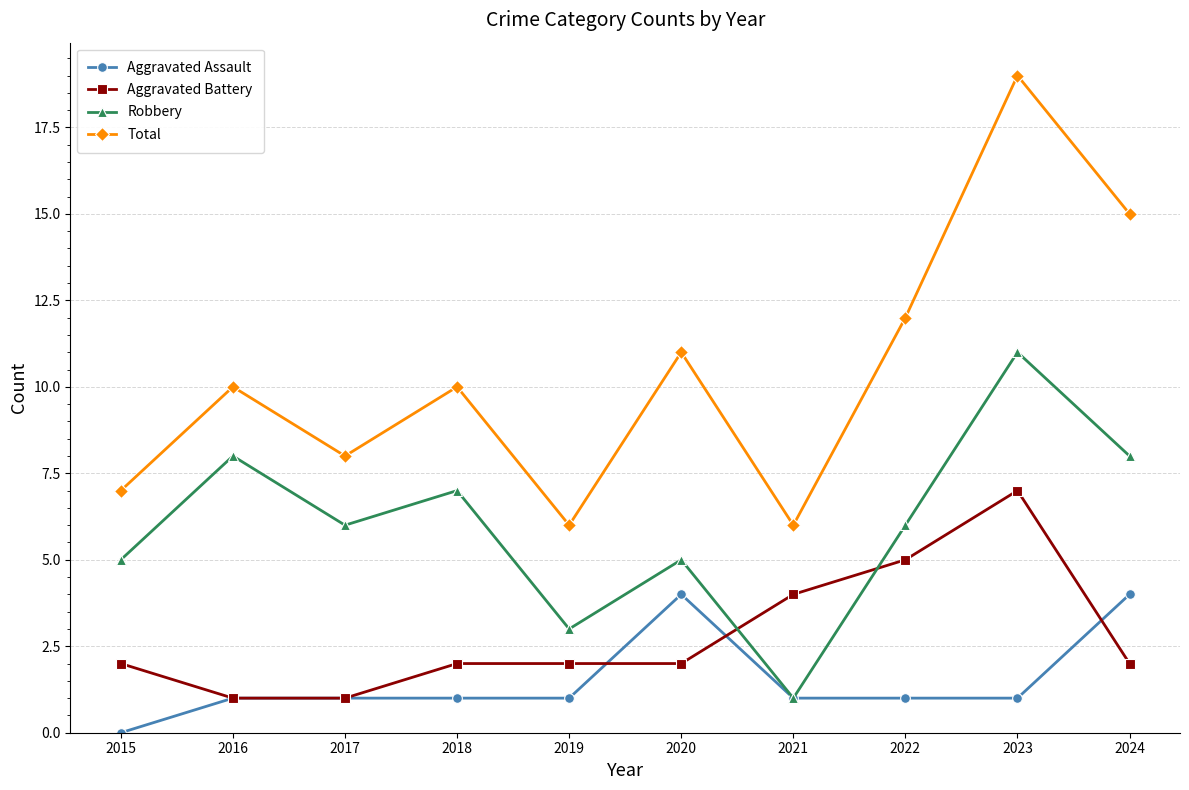

List the series in order of their peak value, highest first.

Total, Robbery, Aggravated Battery, Aggravated Assault